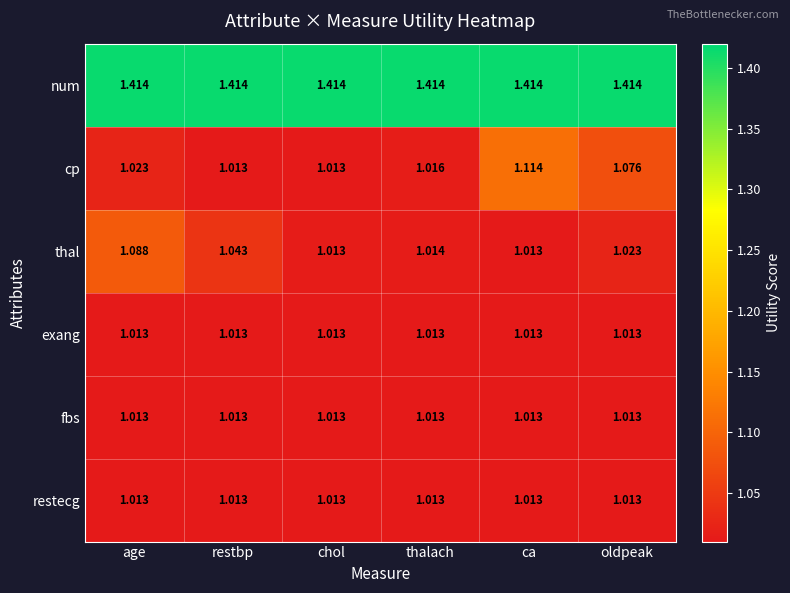

Between age and thalach, which series saw the biggest shift?

thal